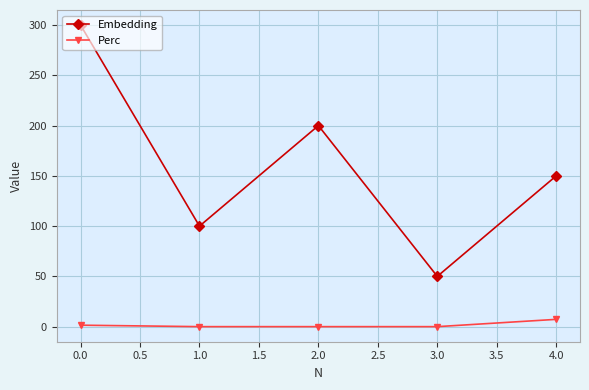

True or false: Embedding and Perc cross at least once.

False